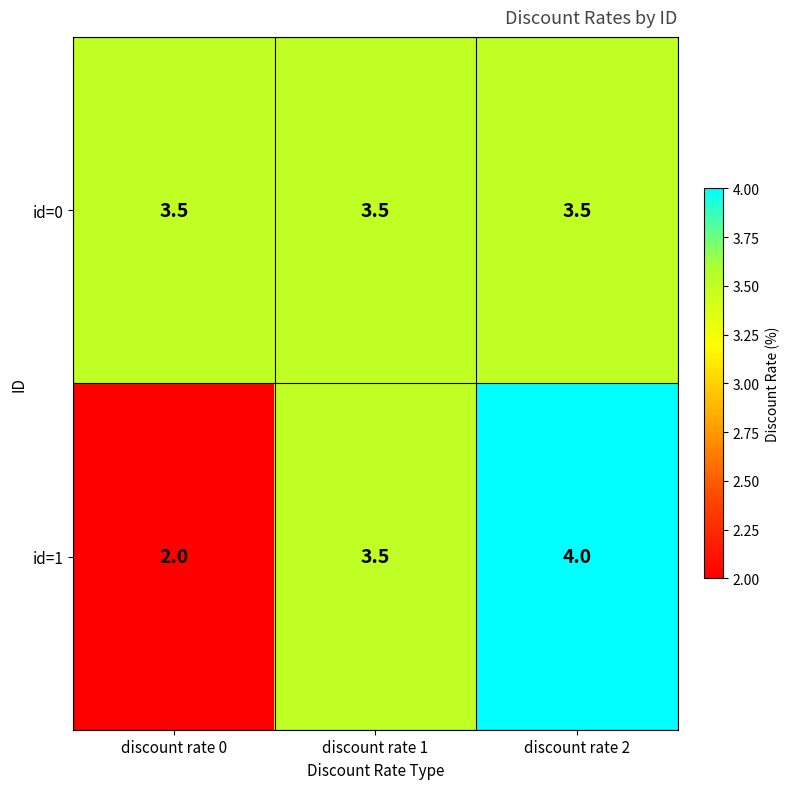

List the series in order of their peak value, highest first.

id=1, id=0